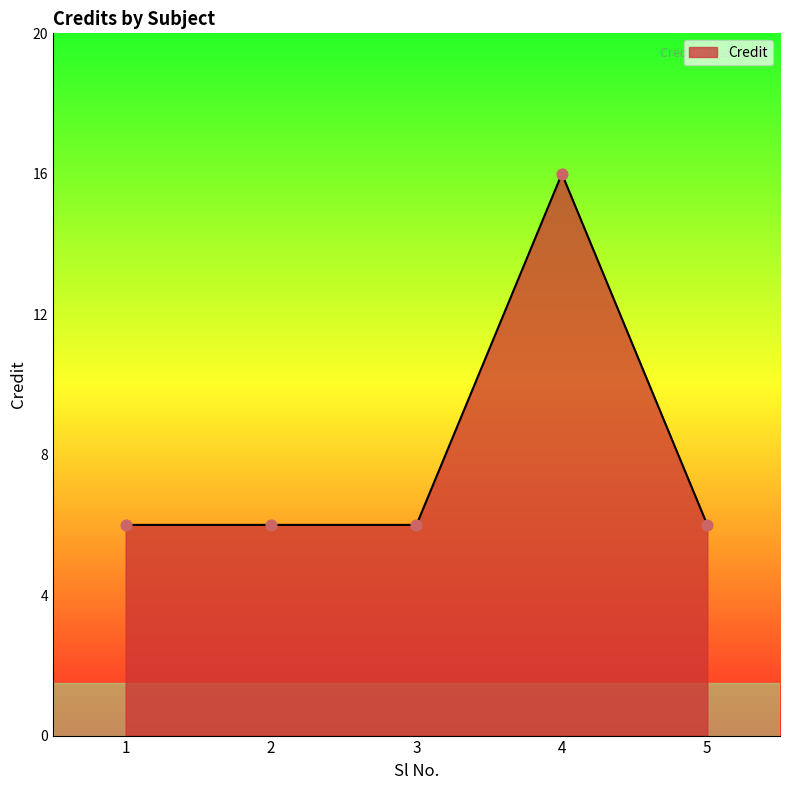

What is the ratio of the value at 2 to the value at 1?

1.0